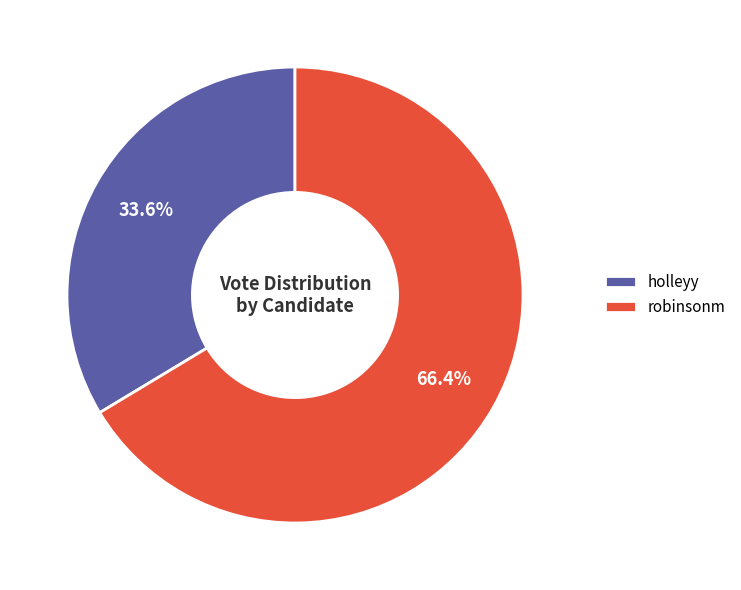

Rank the categories by value from highest to lowest.

robinsonm, holleyy